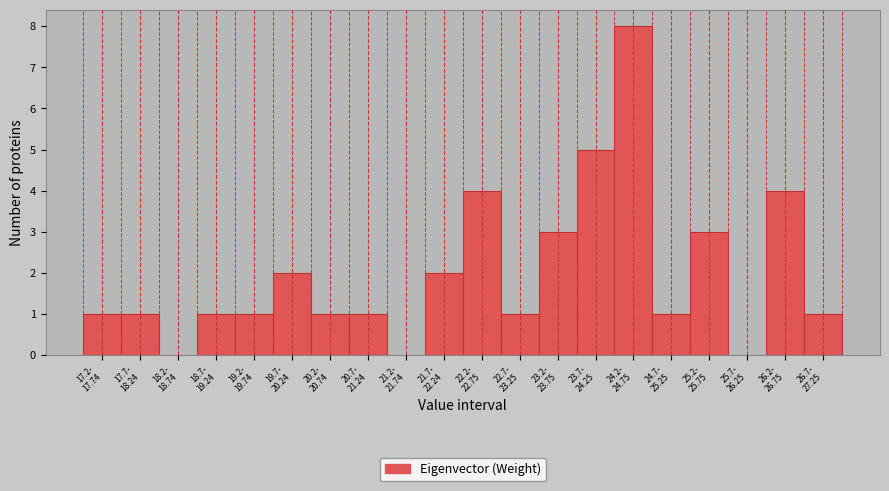

What is the maximum value shown in the chart?

8